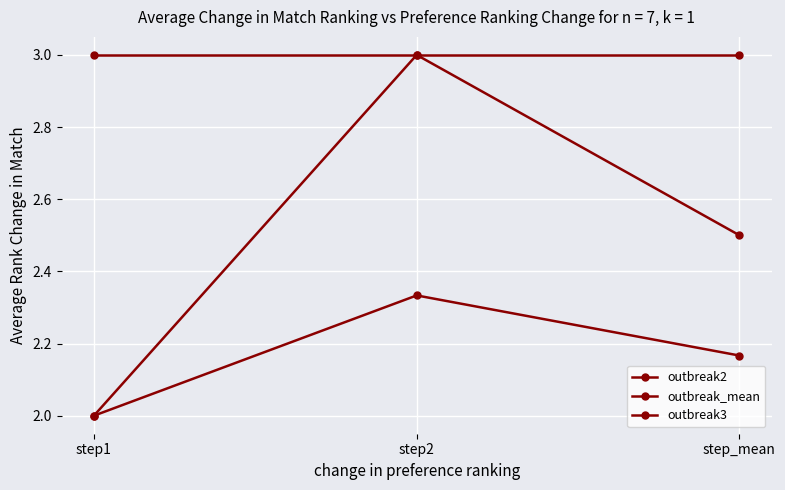

How many data points does each series have?

3